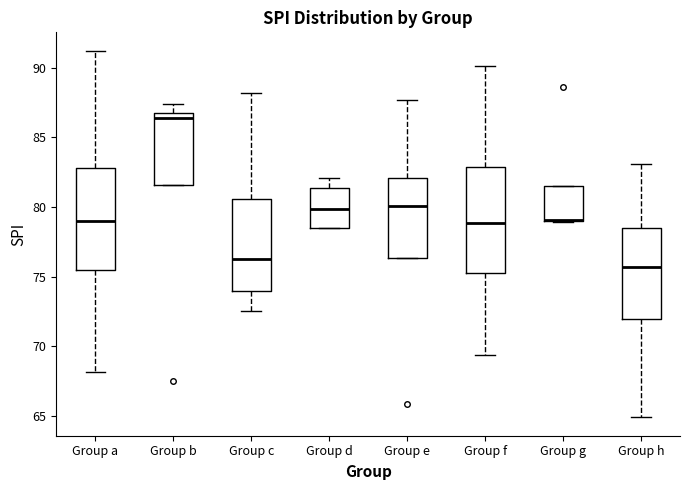

Reading left to right, transcribe this box plot: for each box, give where its median line is, the range the box spans, and where its two whiskers end, as read against the y-axis. The values are not printed on the chart, so give them approximately, as read against the axis.

Group a: median 79.0, box 75.5 to 83.0, whiskers 68.0 to 91.0
Group b: median 86.5, box 81.5 to 87.0, whiskers 81.5 to 87.5
Group c: median 76.5, box 74.0 to 80.5, whiskers 72.5 to 88.0
Group d: median 80.0, box 78.5 to 81.5, whiskers 78.5 to 82.0
Group e: median 80.0, box 76.5 to 82.0, whiskers 76.5 to 87.5
Group f: median 79.0, box 75.0 to 83.0, whiskers 69.5 to 90.0
Group g: median 79.0 (drawn on the box's lower edge), box 79.0 to 81.5, whiskers 79.0 to 81.5
Group h: median 75.5, box 72.0 to 78.5, whiskers 65.0 to 83.0